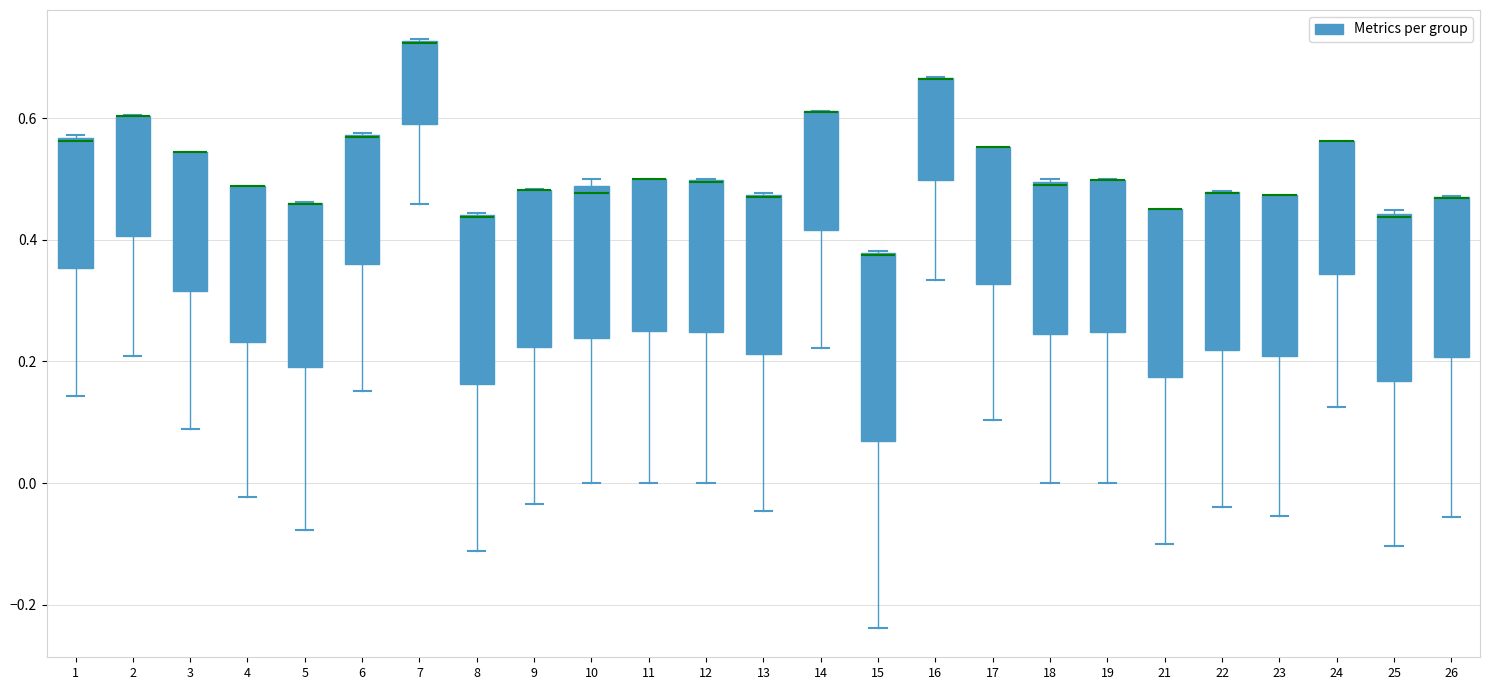

Reading left to right, read every box against the y-axis: the position of its median line, the range the box covers, and the ends of its whiskers. The values are not printed on the chart, so give them approximately, as read against the axis.

1: median 0.56, box 0.36 to 0.56, whiskers 0.14 to 0.58
2: median 0.60 (drawn on the box's upper edge), box 0.40 to 0.60, whiskers 0.20 to 0.60
3: median 0.54 (drawn on the box's upper edge), box 0.32 to 0.54, whiskers 0.08 to 0.54
4: median 0.48 (drawn on the box's upper edge), box 0.24 to 0.48, whiskers -0.02 to 0.48
5: median 0.46 (drawn on the box's upper edge), box 0.20 to 0.46, whiskers -0.08 to 0.46
6: median 0.56 (drawn on the box's upper edge), box 0.36 to 0.58, whiskers 0.16 to 0.58
7: median 0.72 (drawn on the box's upper edge), box 0.60 to 0.72, whiskers 0.46 to 0.72
8: median 0.44 (drawn on the box's upper edge), box 0.16 to 0.44, whiskers -0.12 to 0.44
9: median 0.48 (drawn on the box's upper edge), box 0.22 to 0.48, whiskers -0.04 to 0.48
10: median 0.48 (just below the box's upper edge), box 0.24 to 0.48, whiskers 0.00 to 0.50
11: median 0.50 (drawn on the box's upper edge), box 0.26 to 0.50, whiskers 0.00 to 0.50
12: median 0.50 (drawn on the box's upper edge), box 0.24 to 0.50, whiskers 0.00 to 0.50
13: median 0.48 (drawn on the box's upper edge), box 0.22 to 0.48, whiskers -0.04 to 0.48
14: median 0.62 (drawn on the box's upper edge), box 0.42 to 0.62, whiskers 0.22 to 0.62
15: median 0.38 (drawn on the box's upper edge), box 0.06 to 0.38, whiskers -0.24 to 0.38
16: median 0.66 (drawn on the box's upper edge), box 0.50 to 0.66, whiskers 0.34 to 0.66
17: median 0.56 (drawn on the box's upper edge), box 0.32 to 0.56, whiskers 0.10 to 0.56
18: median 0.50, box 0.24 to 0.50, whiskers 0.00 to 0.50
19: median 0.50 (drawn on the box's upper edge), box 0.24 to 0.50, whiskers 0.00 to 0.50
21: median 0.46 (drawn on the box's upper edge), box 0.18 to 0.46, whiskers -0.10 to 0.46
22: median 0.48 (drawn on the box's upper edge), box 0.22 to 0.48, whiskers -0.04 to 0.48
23: median 0.48 (drawn on the box's upper edge), box 0.20 to 0.48, whiskers -0.06 to 0.48
24: median 0.56 (drawn on the box's upper edge), box 0.34 to 0.56, whiskers 0.12 to 0.56
25: median 0.44, box 0.16 to 0.44, whiskers -0.10 to 0.44
26: median 0.46 (drawn on the box's upper edge), box 0.20 to 0.48, whiskers -0.06 to 0.48